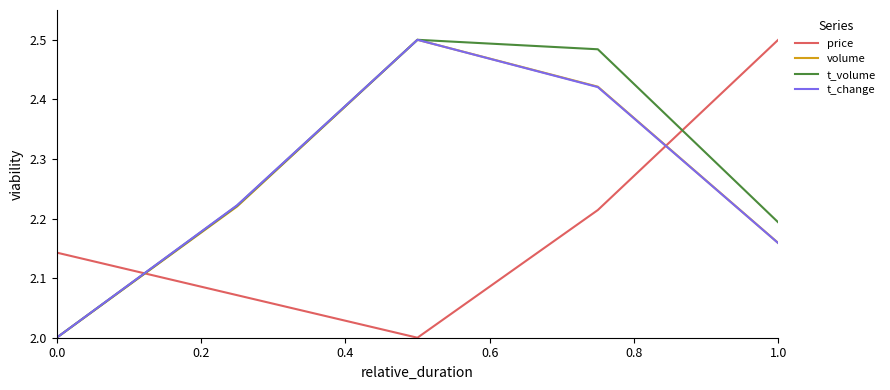

How many lines are shown in the chart?

4